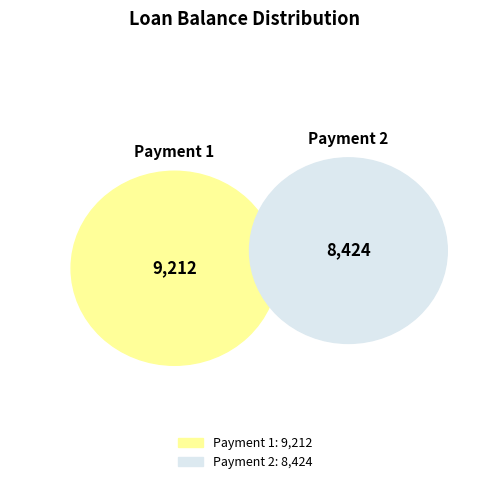

Is 7 the majority of the pie?

No